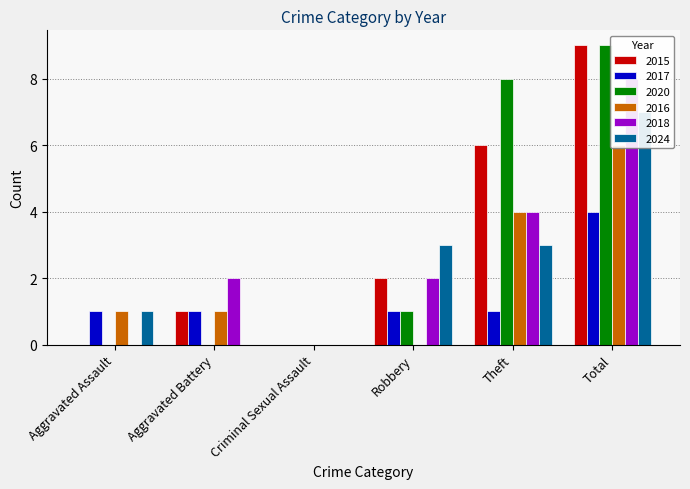

At Robbery, list the series in order from smallest to largest.

2016, 2017, 2020, 2015, 2018, 2024